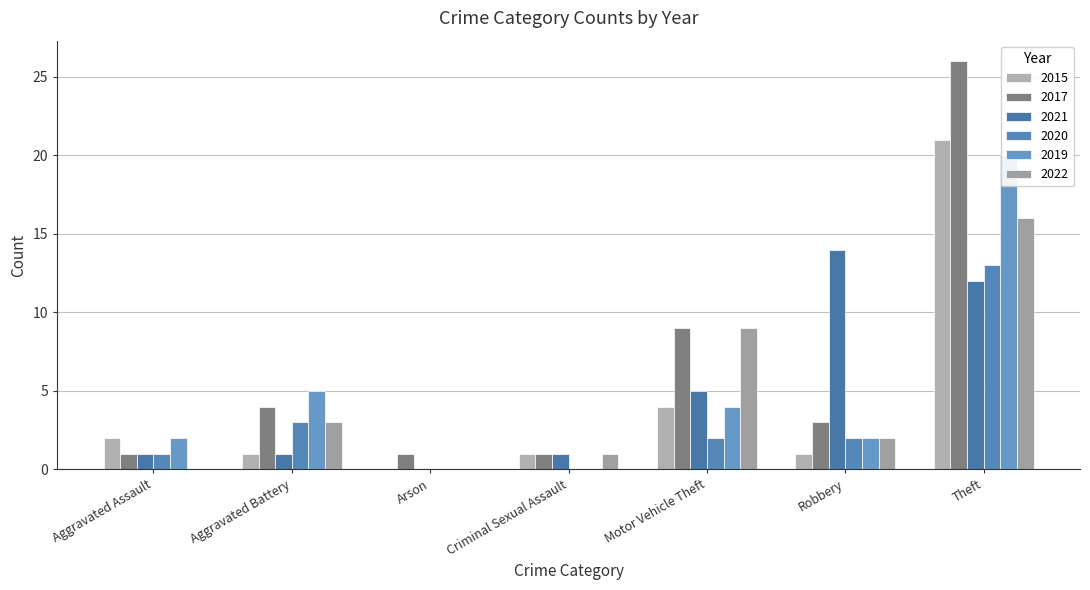

At which label does 2019 first exceed 2?

Aggravated Battery